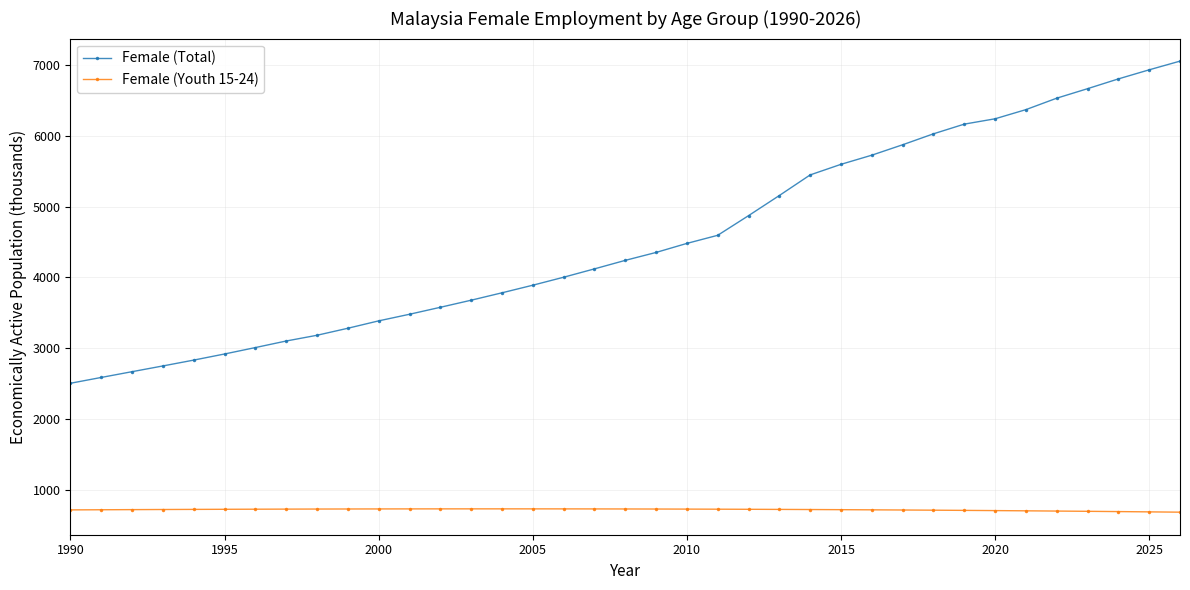

What is the smallest value displayed?

680.1